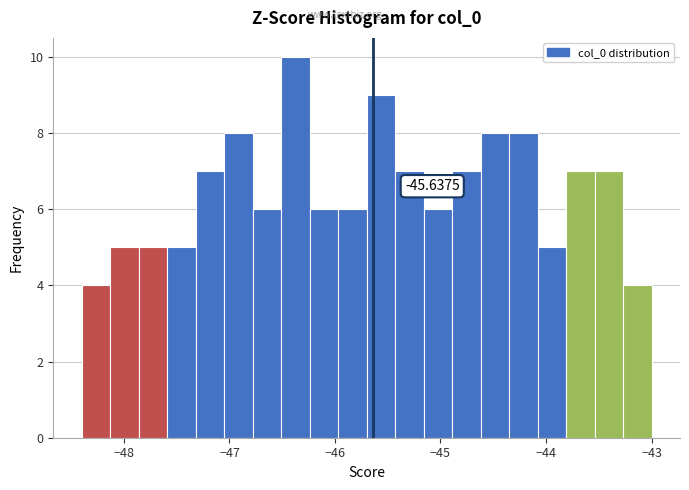

Read against the x-axis, roughly where is the centre of the tallest bar?

-46.4